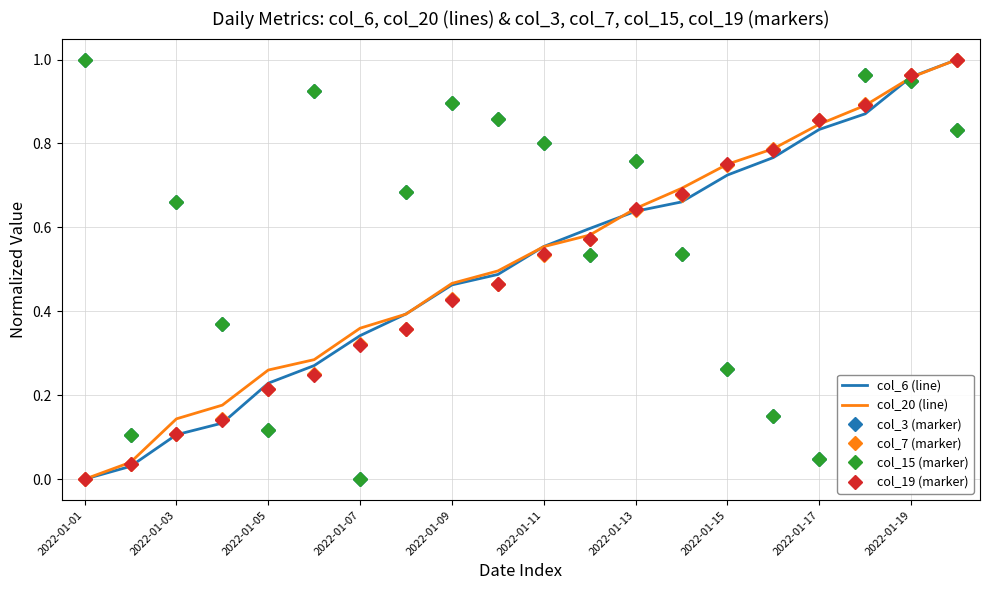

At how many categories does at least one series exceed 0?

20